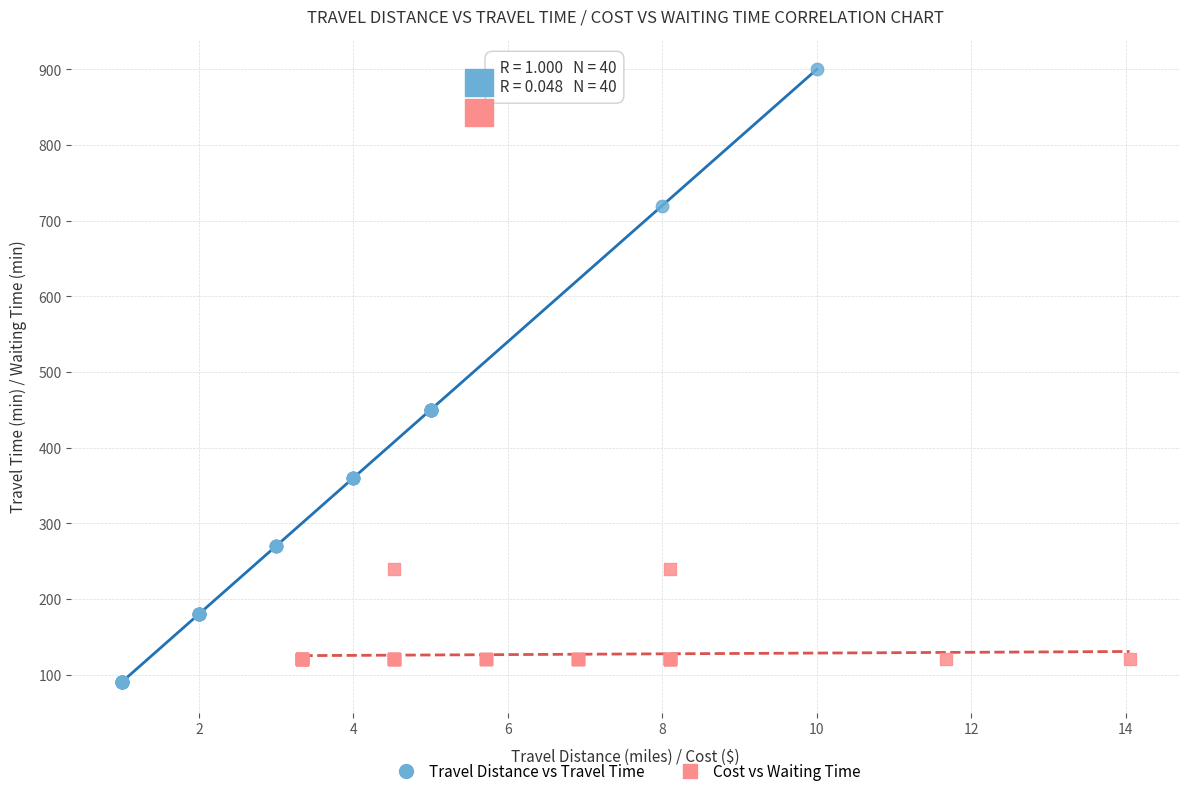

Which series contains the highest Y value?

Travel Distance vs Travel Time